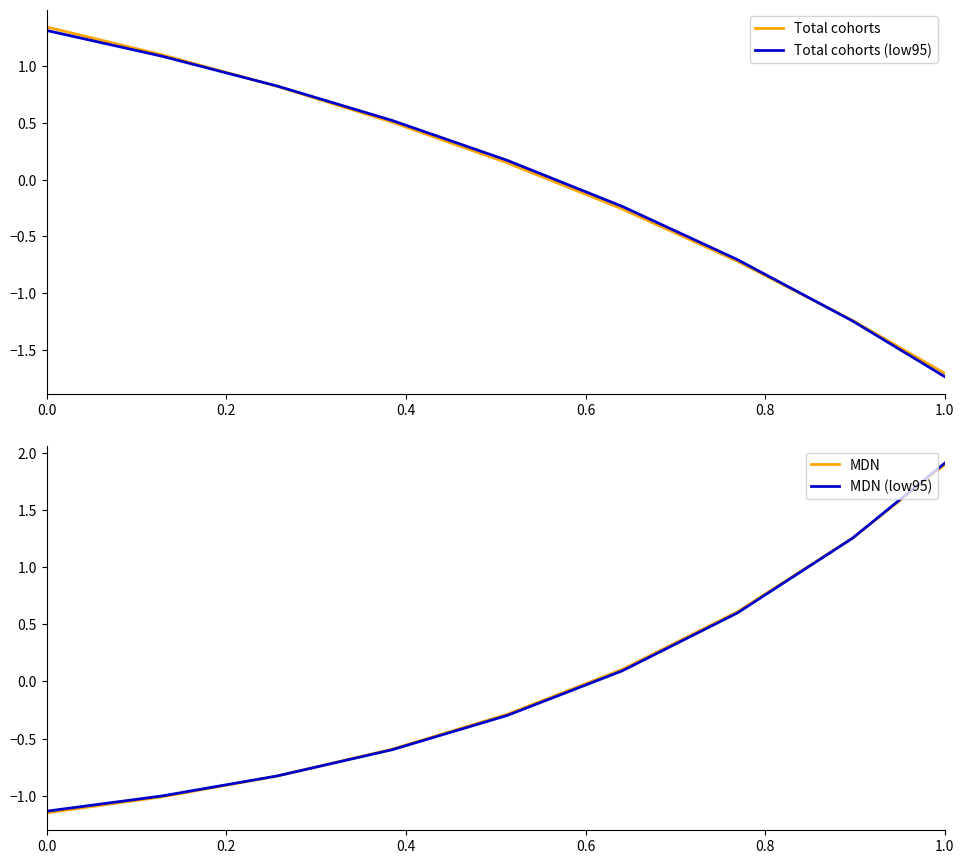

Which category has the lowest value in the Total cohorts series?

1.0